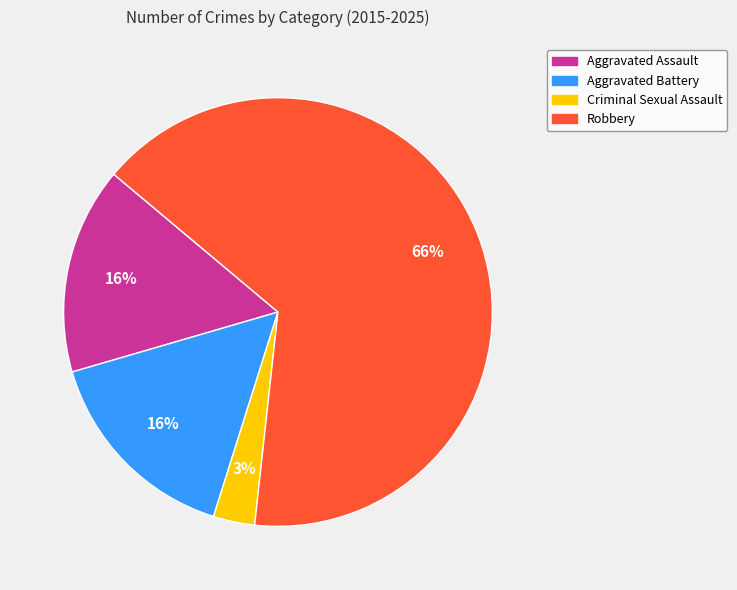

To the nearest percent, what is the combined percentage of Criminal Sexual Assault and Aggravated Battery?

19%